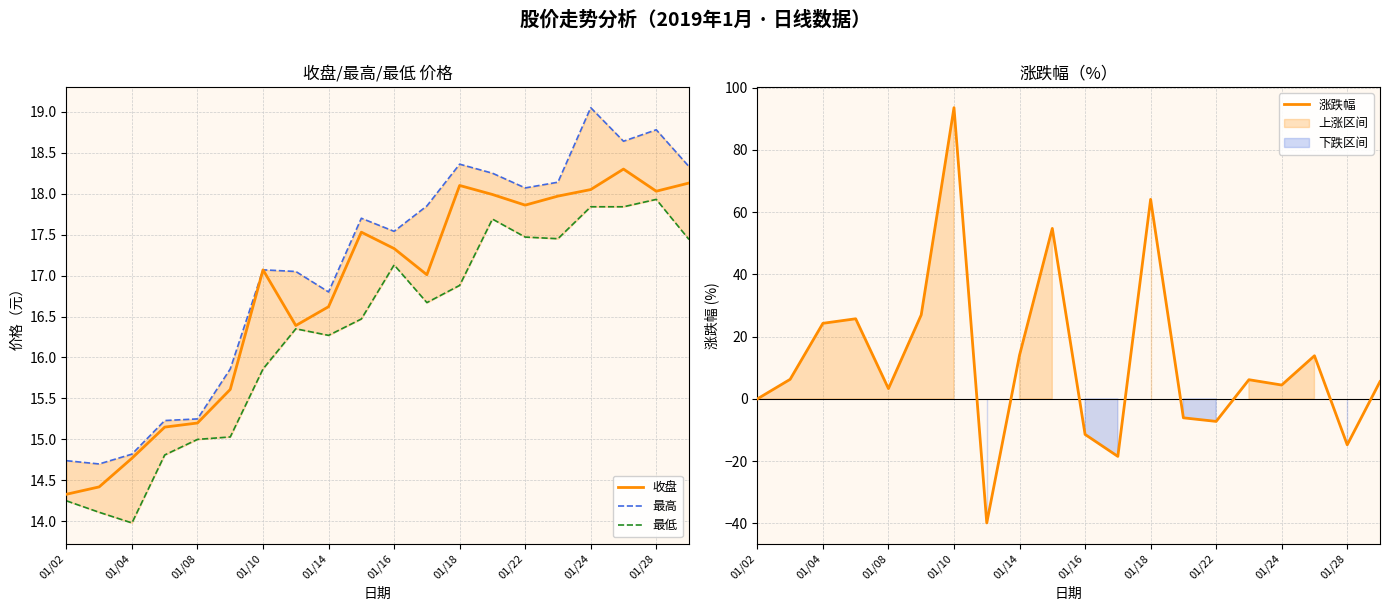

What is the greatest value displayed?

93.5